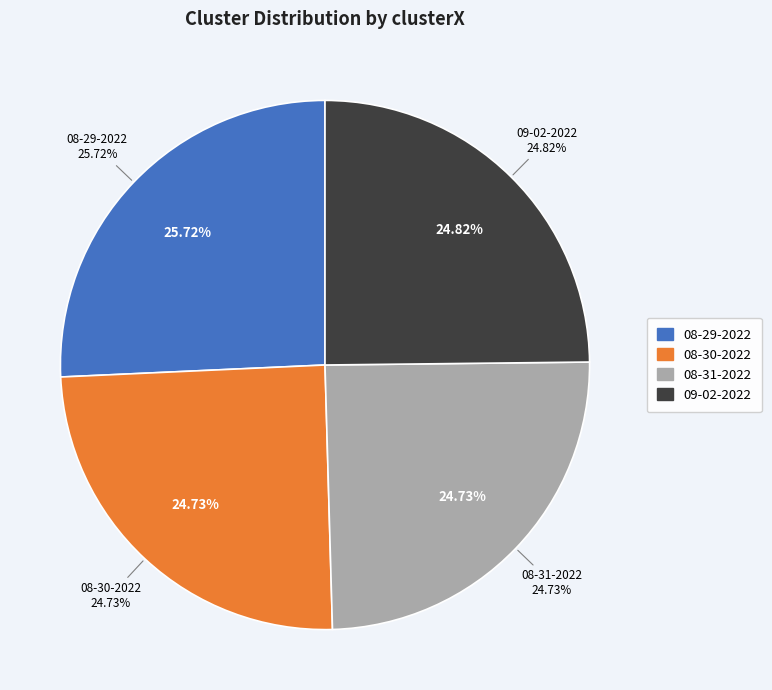

What is the ratio of the value at neftali 09-02-2022.mat to the value at neftali 08-31-2022.mat?

1.0